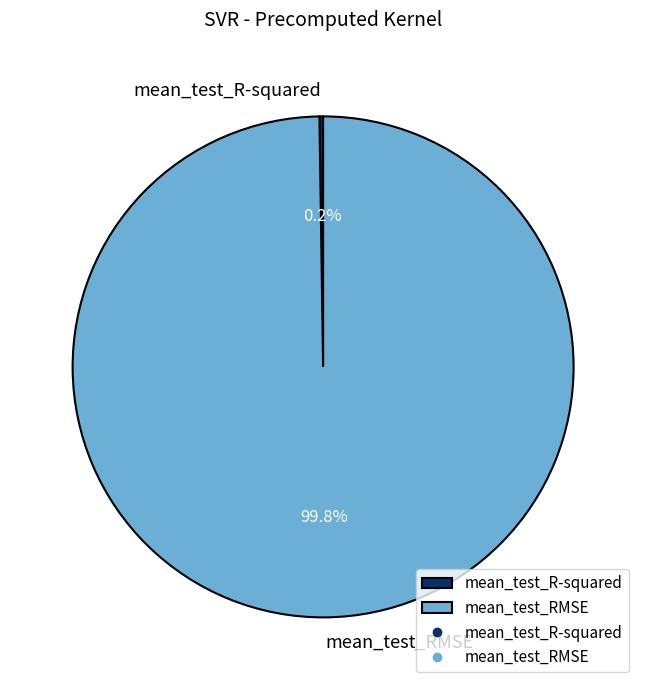

To the nearest percent, what is the difference between the largest and smallest slice percentages?

100%